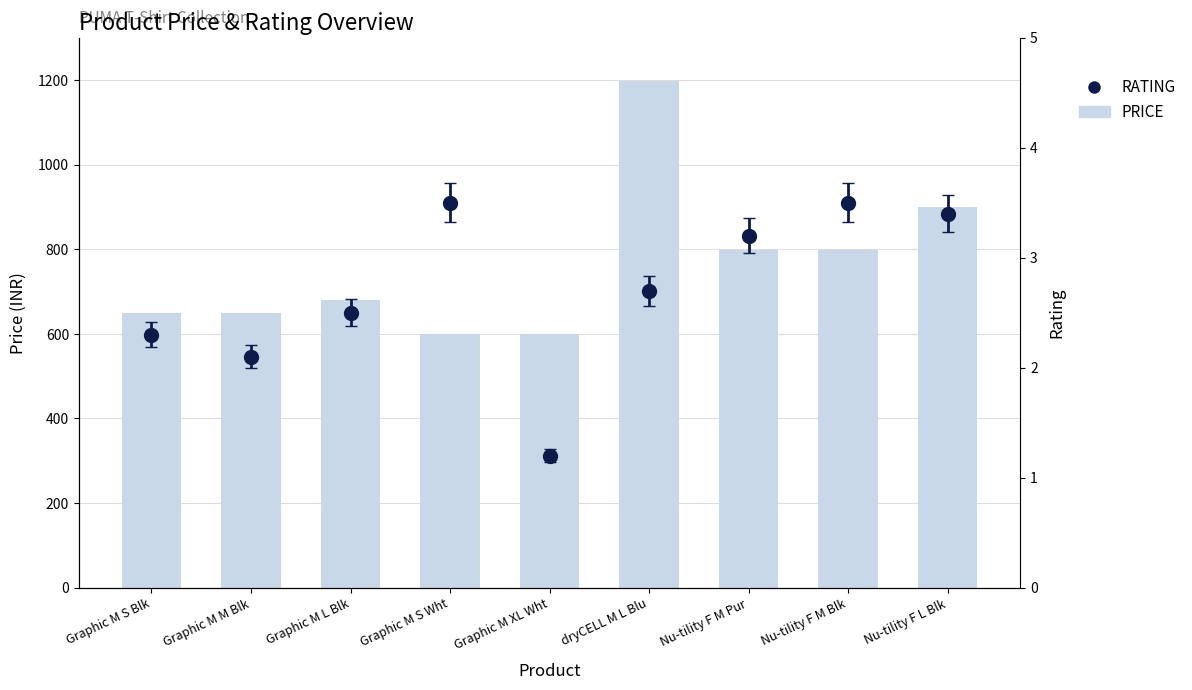

What is the difference between the second highest and second lowest values?

300